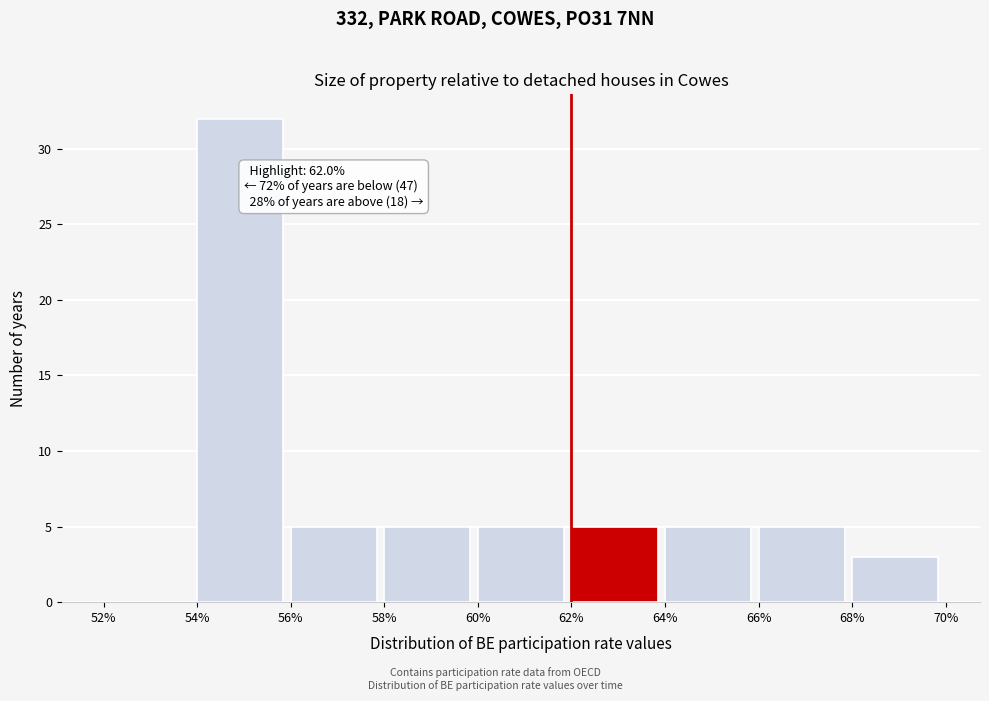

Which range on the x-axis has the tallest bar?

54% to 56%